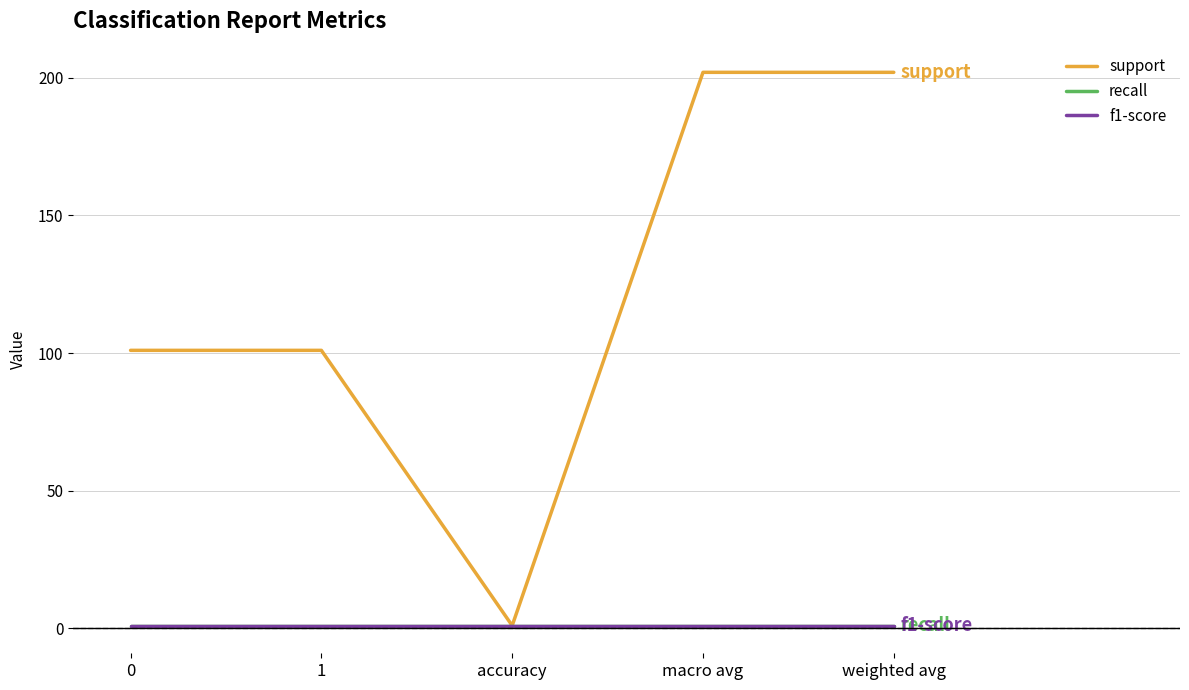

What is the value of the support point at the 3rd from the left?

1